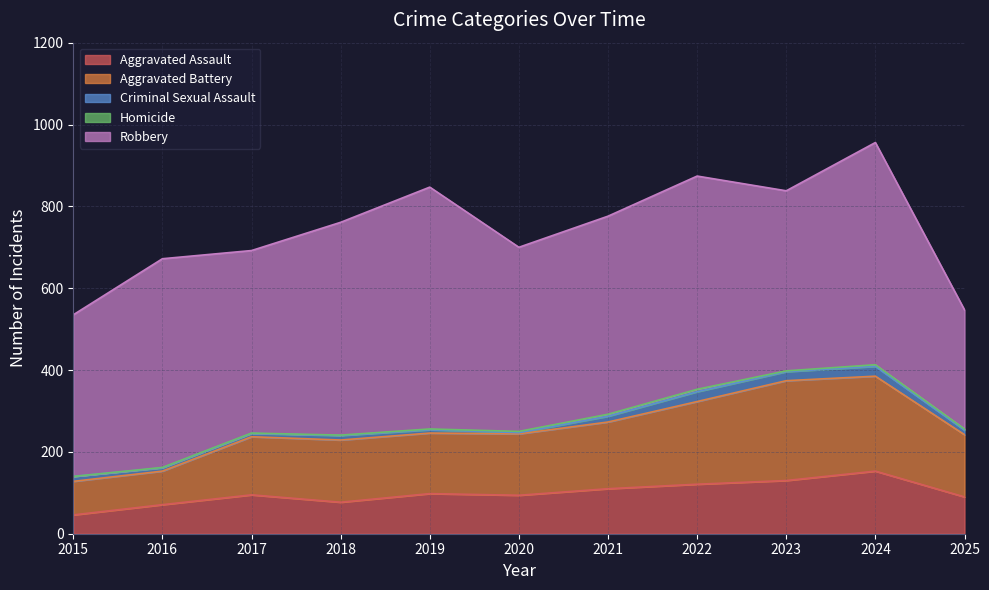

Which series has the largest total across all categories?

Robbery